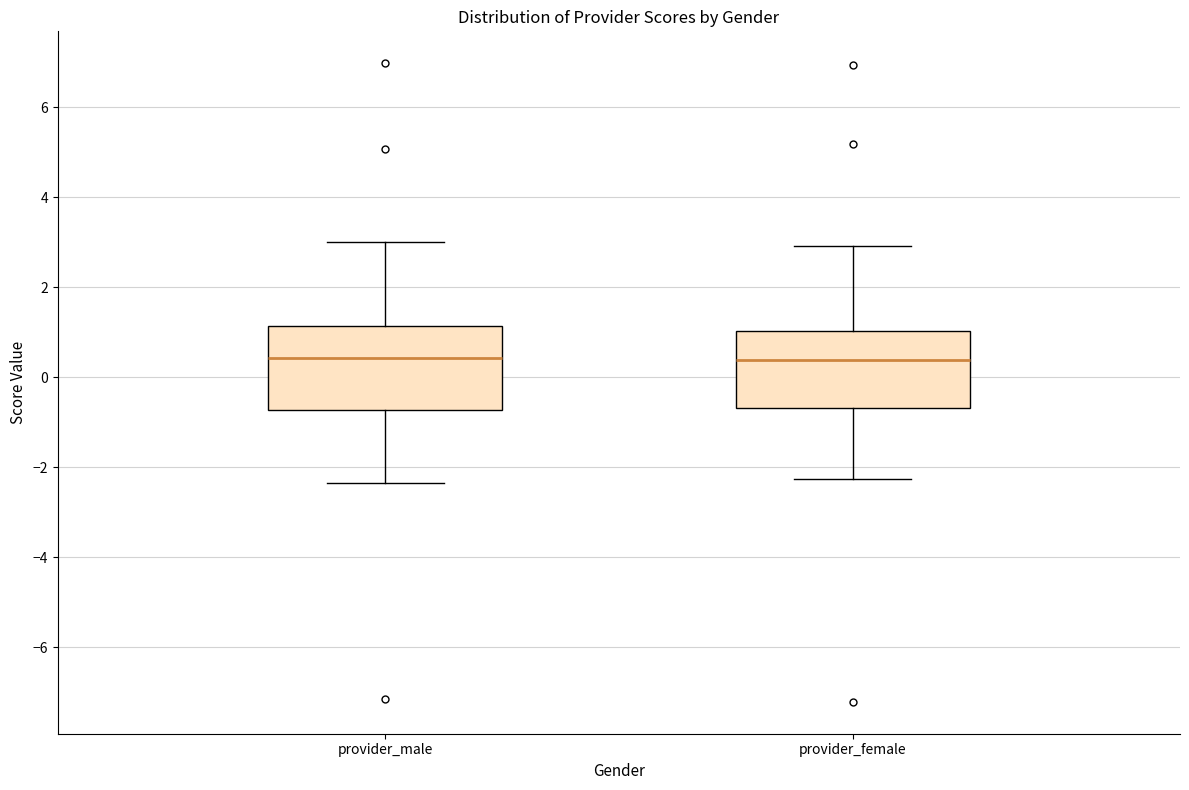

Reading left to right, read every box against the y-axis: the position of its median line, the range the box covers, and the ends of its whiskers. The values are not printed on the chart, so give them approximately, as read against the axis.

provider_male: median 0.4, box -0.8 to 1.2, whiskers -2.4 to 3.0
provider_female: median 0.4, box -0.6 to 1.0, whiskers -2.2 to 3.0